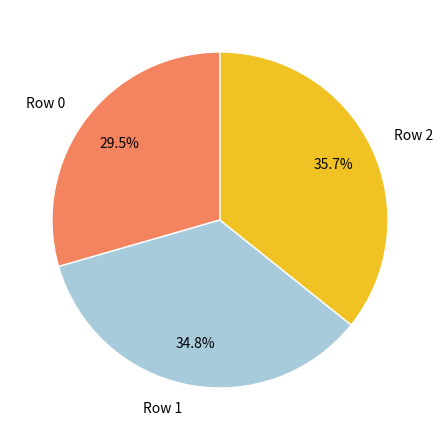

How many segments does this pie chart have?

3